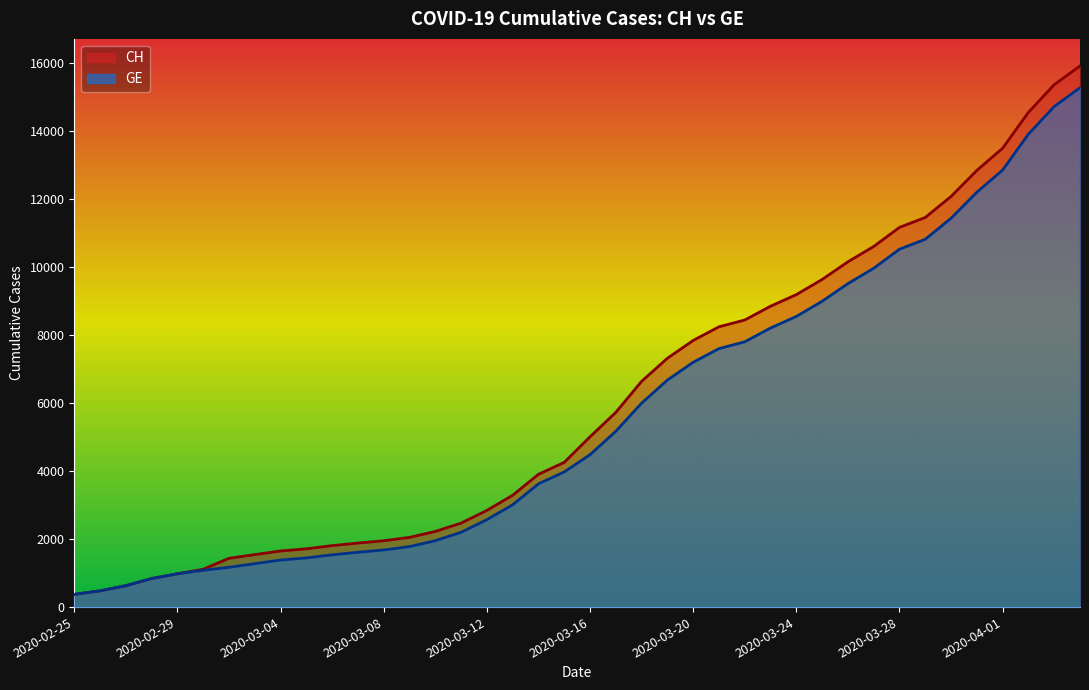

The GE series shows 2149 at 2020-03-21. True or false?

False